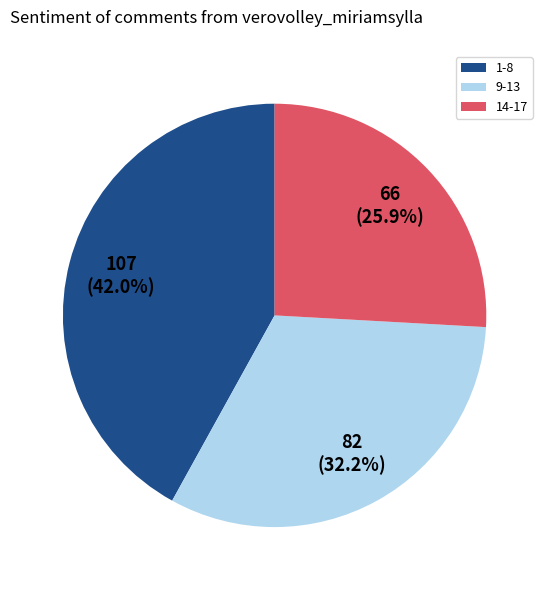

Is there a majority slice in this chart?

No